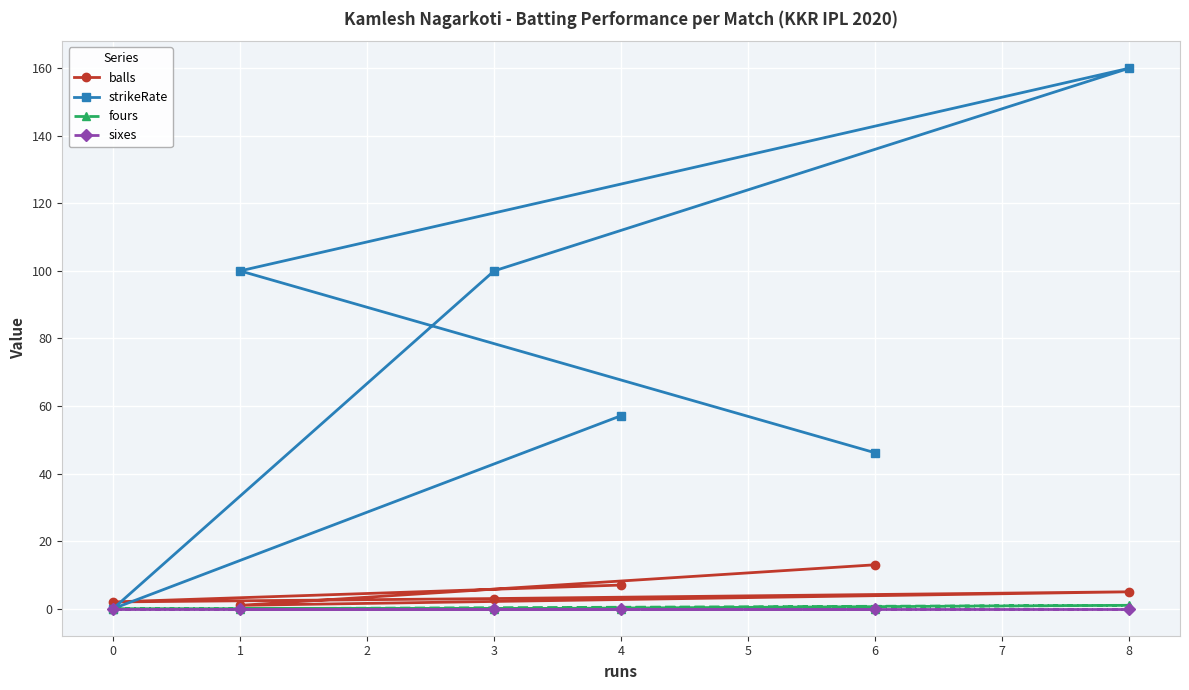

True or false: sixes and fours intersect in this chart.

False